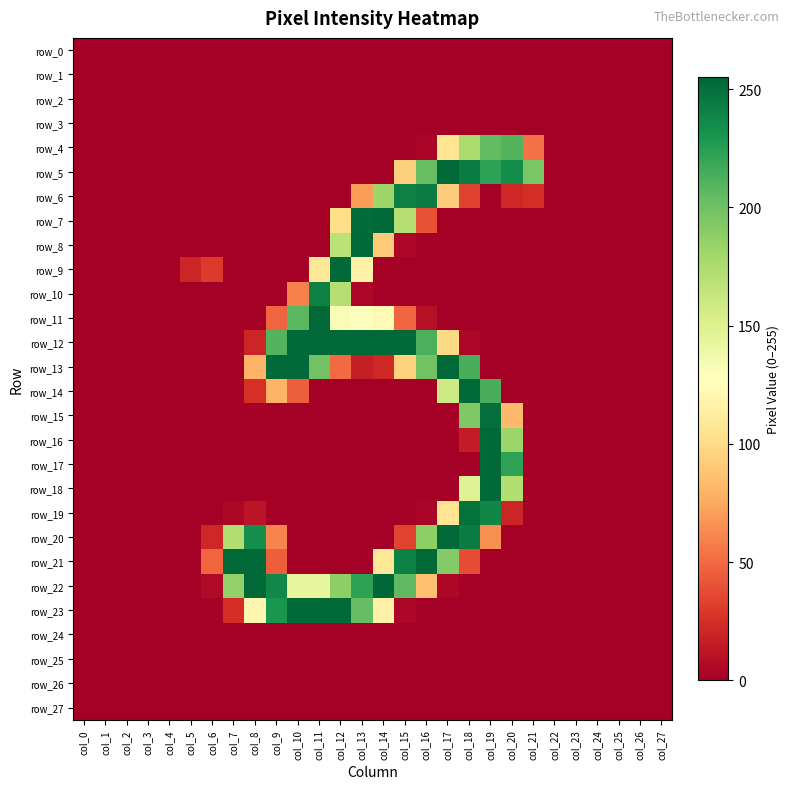

Where is row_13 nearest to the value 127?

col_15